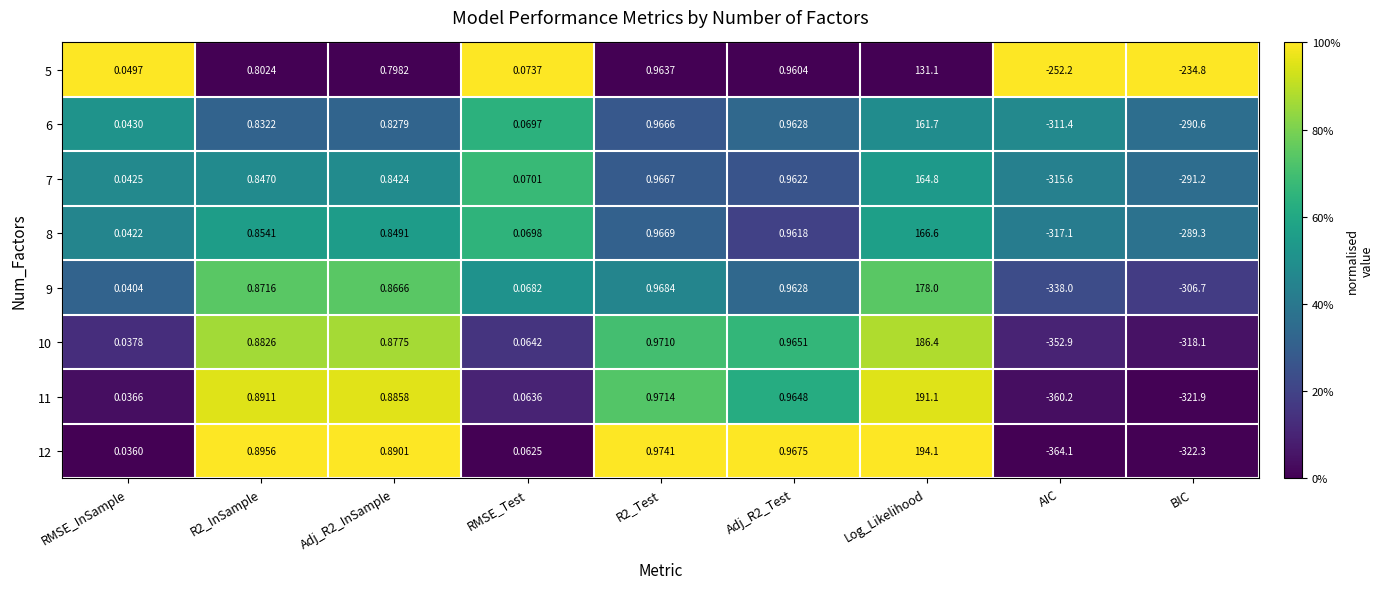

Which category has the lowest value in the 10 series?

AIC